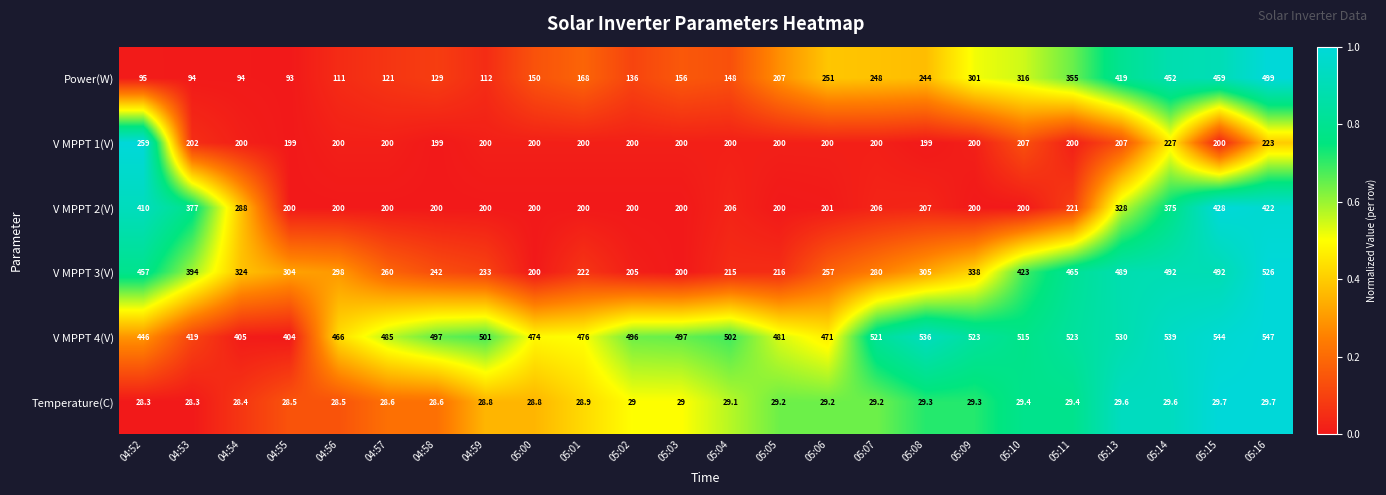

The value of Temperature(C) at 05:02 is 29.0. True or false?

True